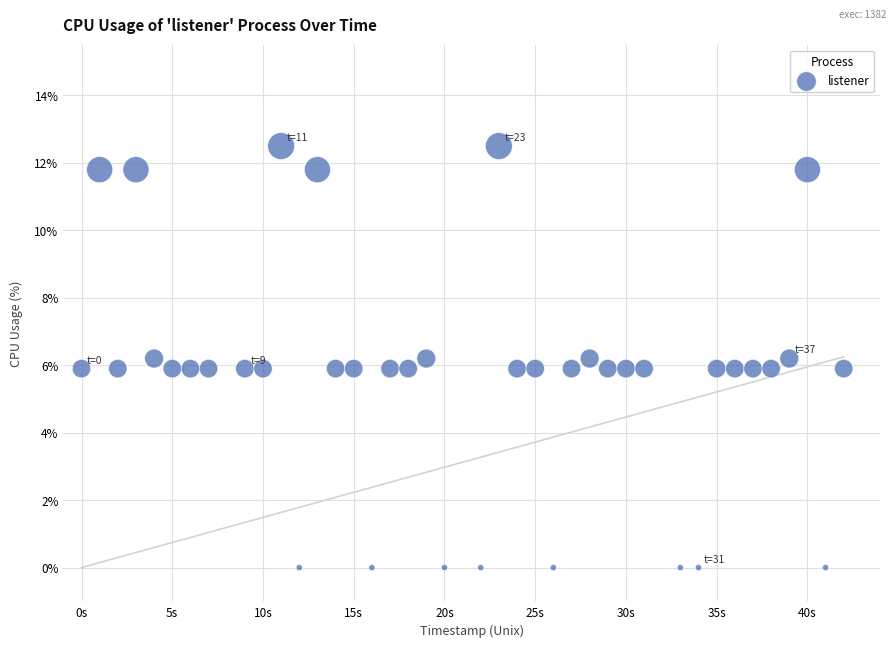

What is the range of Y values (max minus min)?

12.5